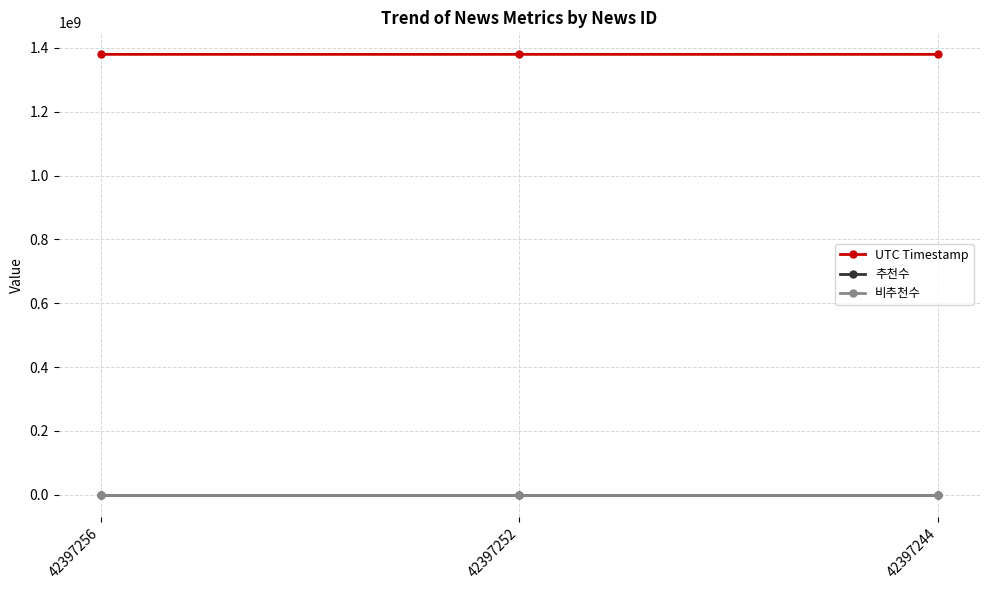

Where is UTC Timestamp nearest to the value 1379950930?

42397252